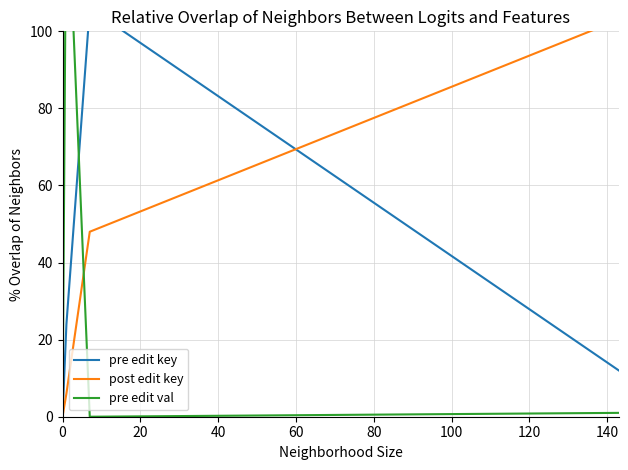

How many lines are shown in the chart?

3